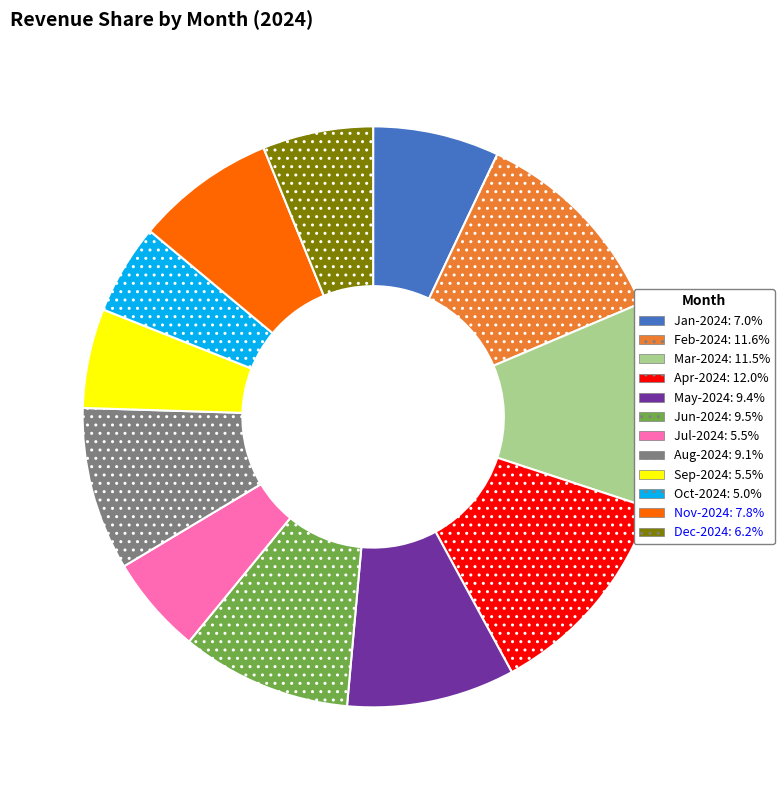

Count the number of slices in the pie.

12